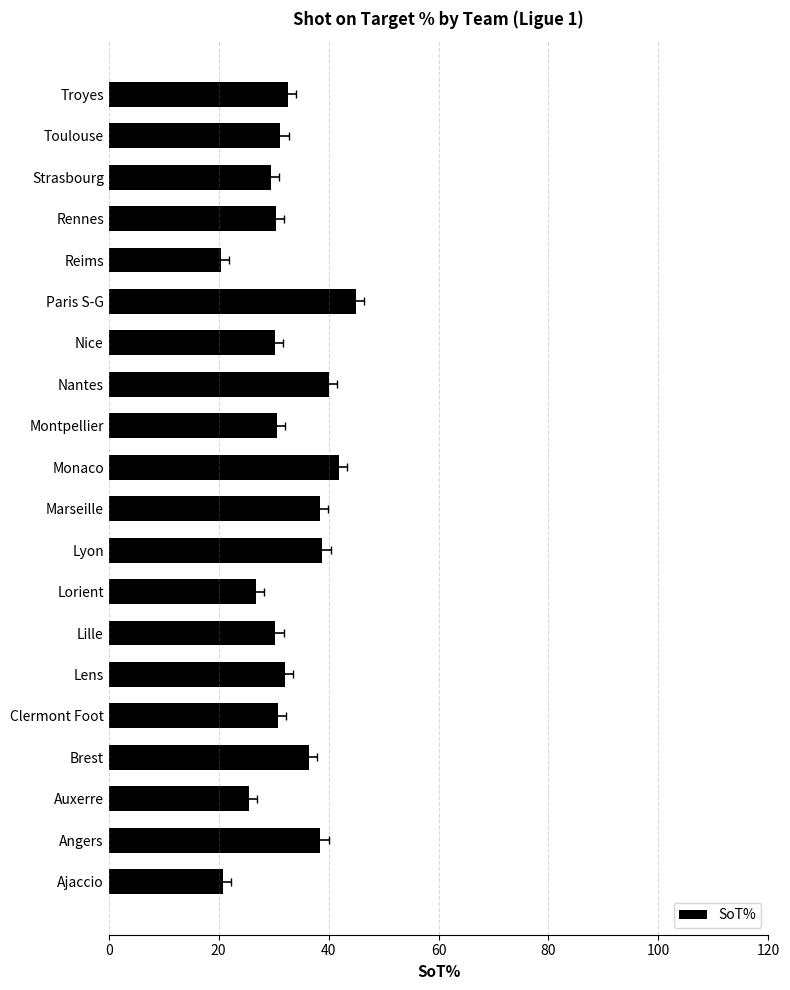

Which has a higher value, Lille or Auxerre?

Lille